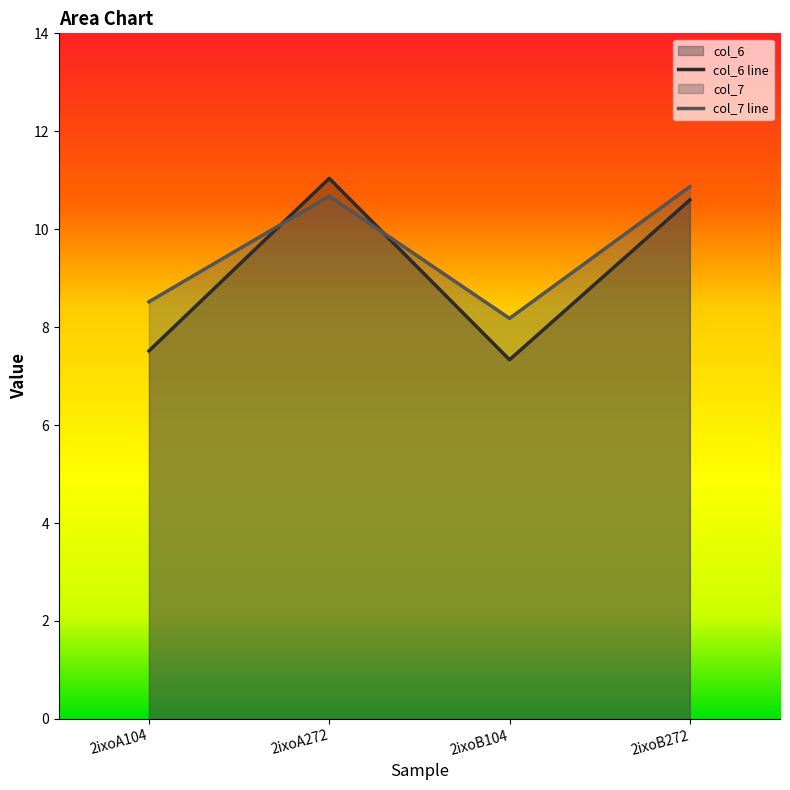

List the labels in order of col_7 value, smallest first.

2ixoB104, 2ixoA104, 2ixoA272, 2ixoB272